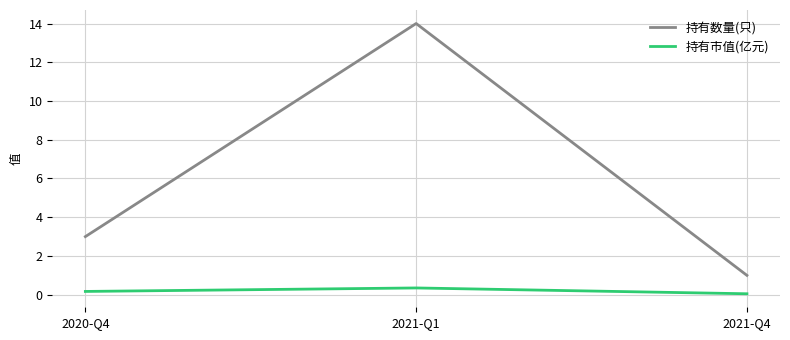

List the series in order of their overall mean, highest first.

持有数量(只), 持有市值(亿元)